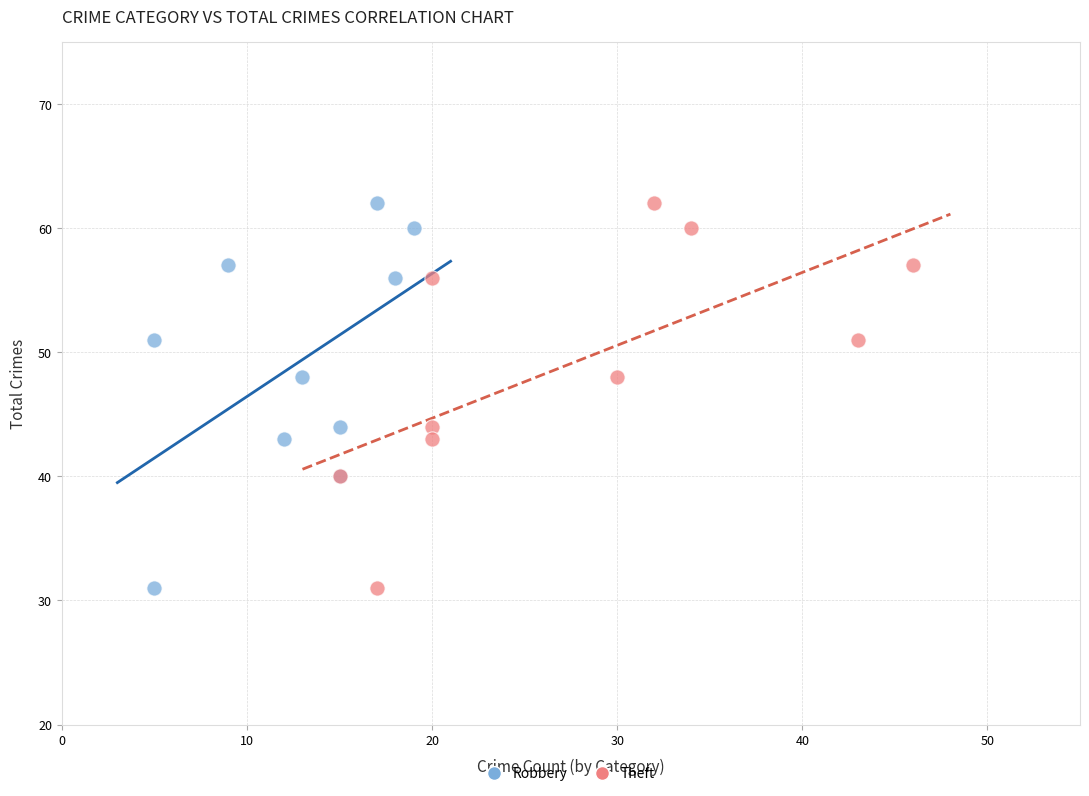

What are all the series names shown in the legend?

Robbery, Theft